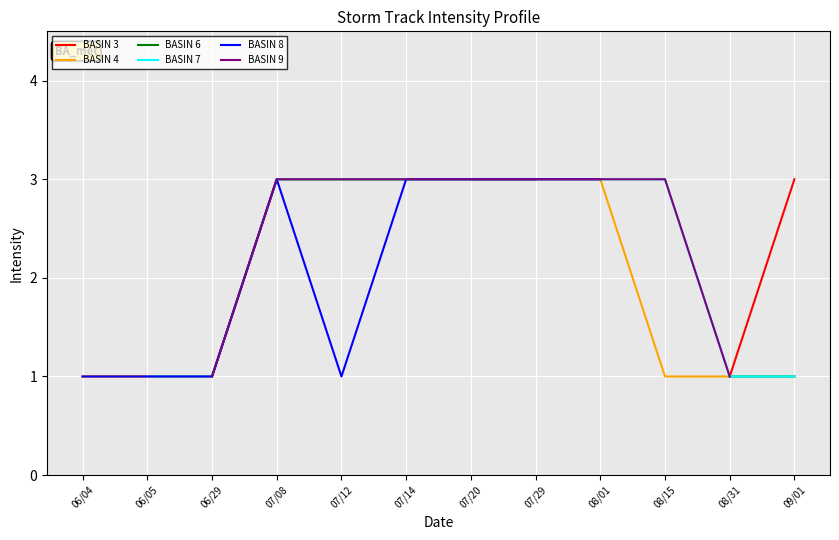

Between 06/05 and 07/08, which series saw the biggest shift?

BASIN 4